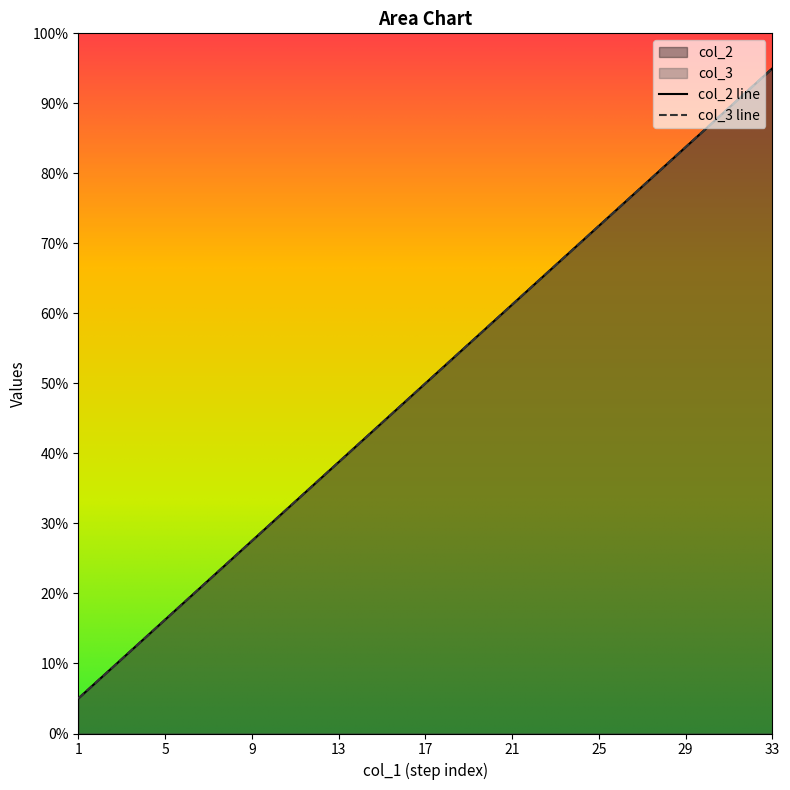

Is it true that col_3 equals 69.4 at 16?

False